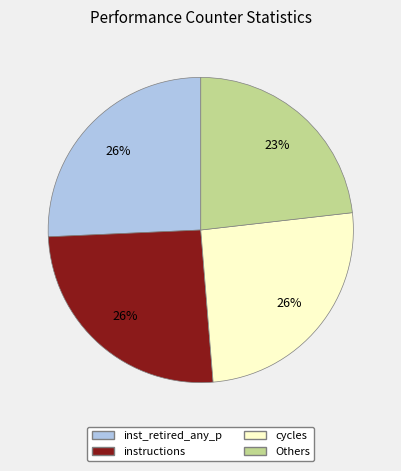

Does any single category account for the majority?

No